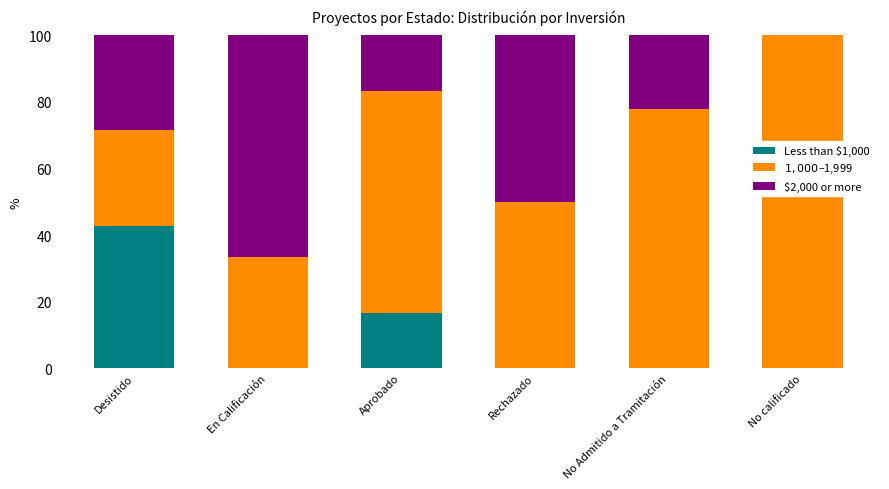

What is the total value across all series at No Admitido a Tramitación?

100.0